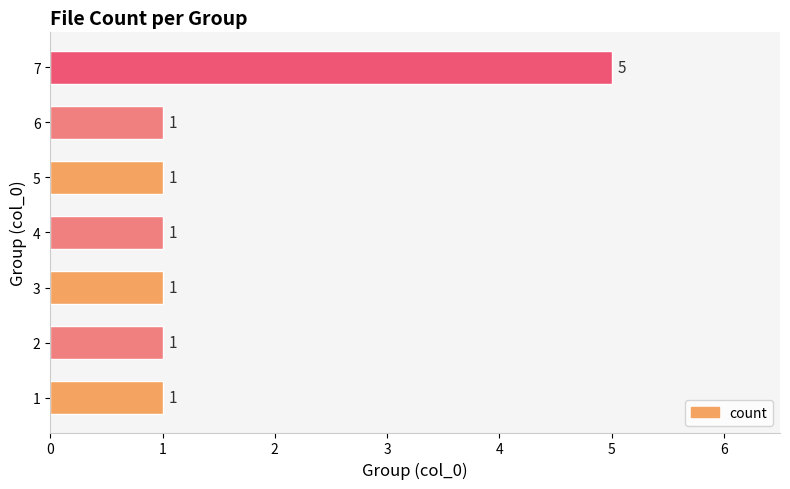

What is the difference between the maximum and minimum values?

4